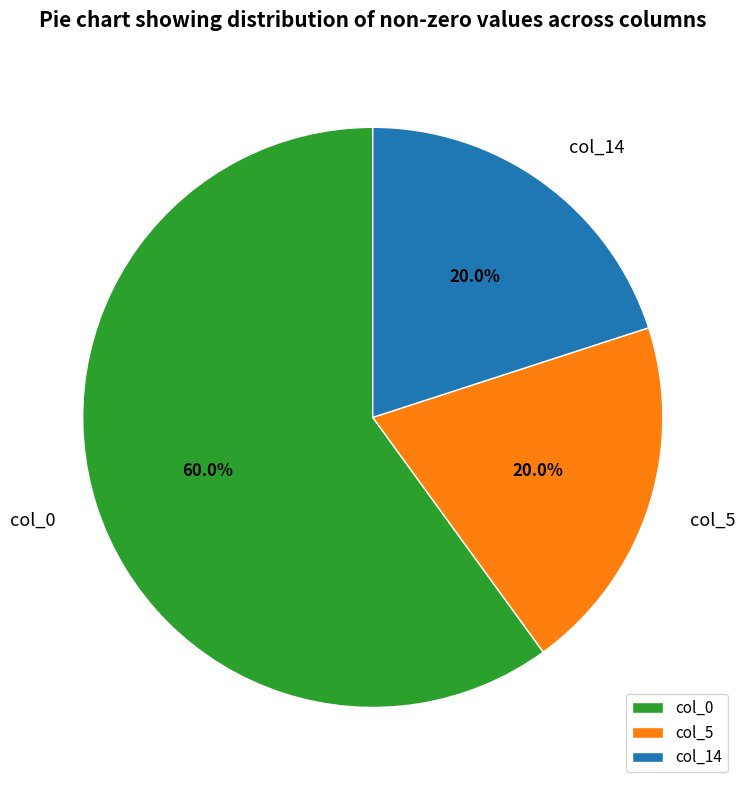

Which slice is the largest?

col_0